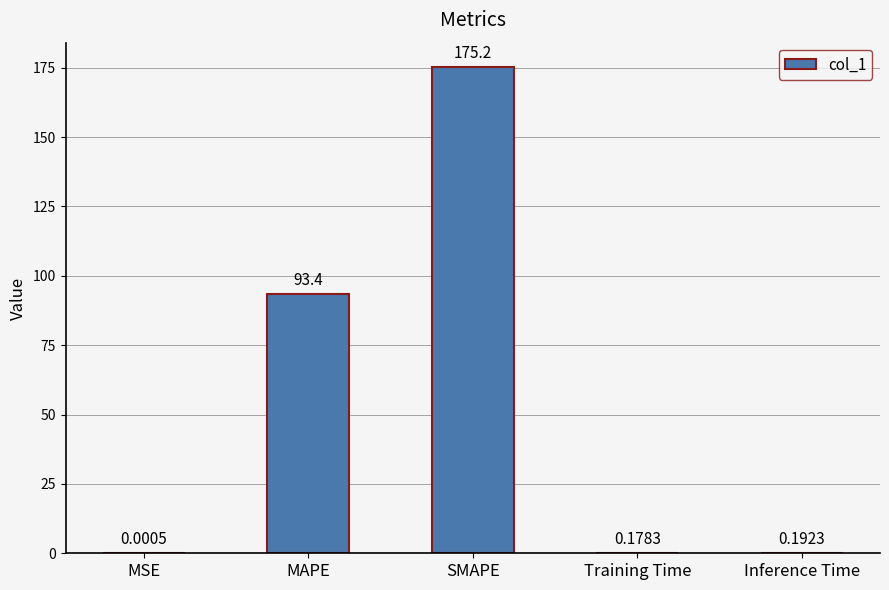

What is the sum of the values at Inference Time and SMAPE?

175.4